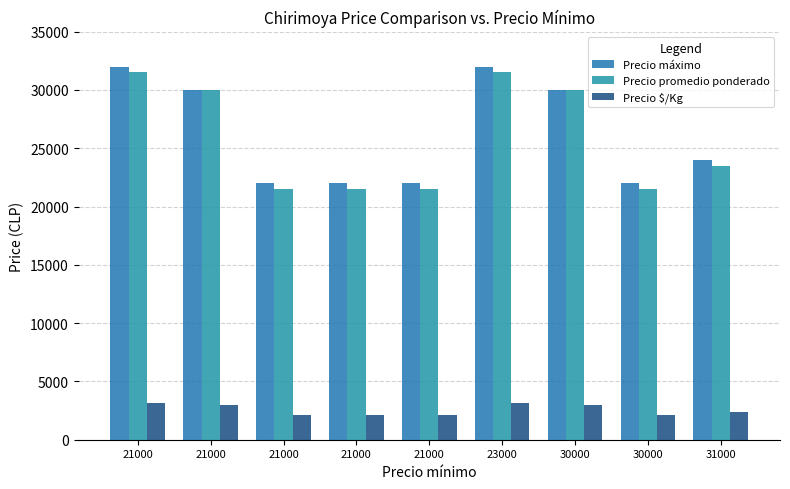

Reading right to left, transcribe all the data shown in this chart.

Precio máximo: 31000=24000	30000=22000	30000=30000	23000=32000	21000=22000	21000=22000	21000=22000	21000=30000	21000=32000
Precio promedio ponderado: 31000=23500	30000=21500	30000=30000	23000=31500	21000=21500	21000=21500	21000=21500	21000=30000	21000=31500
Precio $/Kg: 31000=2350	30000=2150	30000=3000	23000=3150	21000=2150	21000=2150	21000=2150	21000=3000	21000=3150